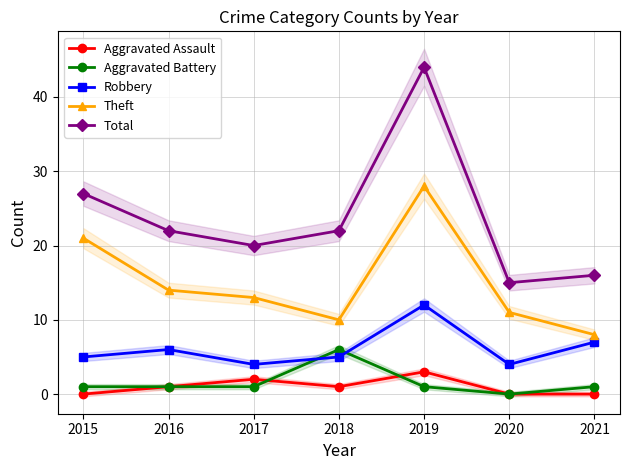

What is the value of the Theft point at the 3rd from the left?

13